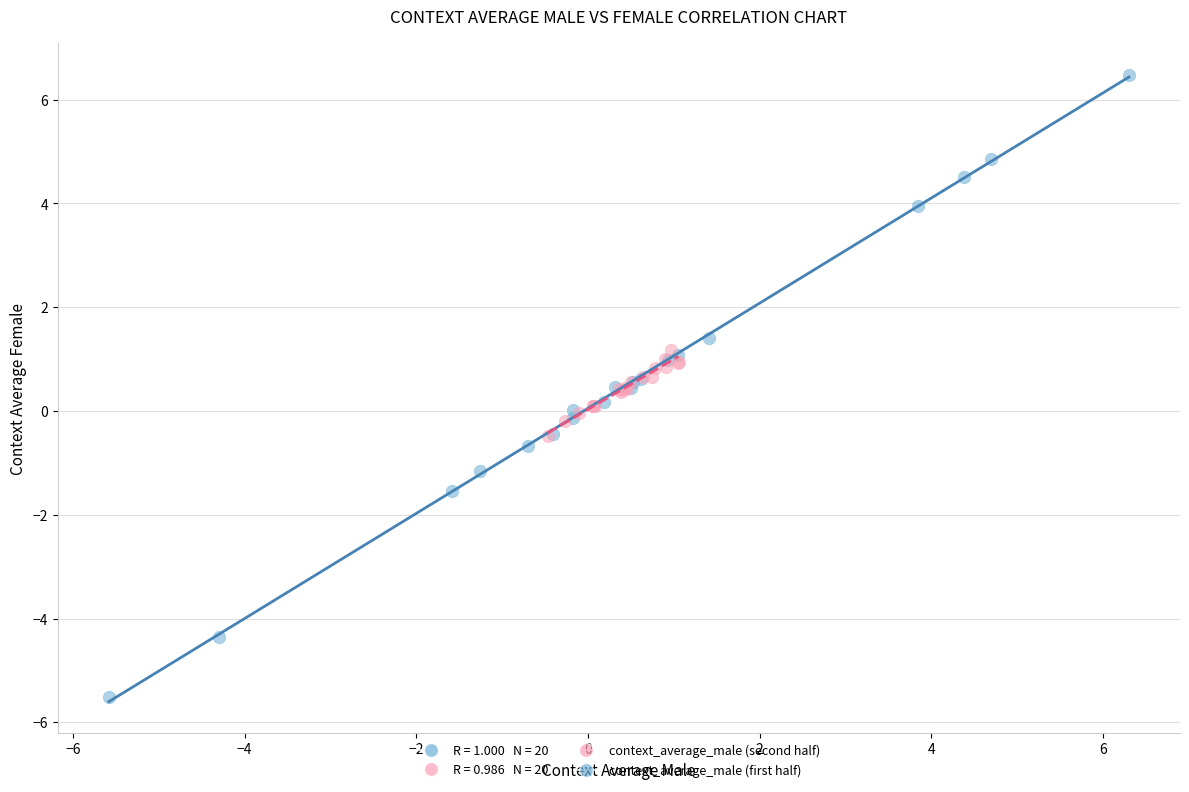

Which series reaches the maximum Y coordinate?

context_average_male (first half)